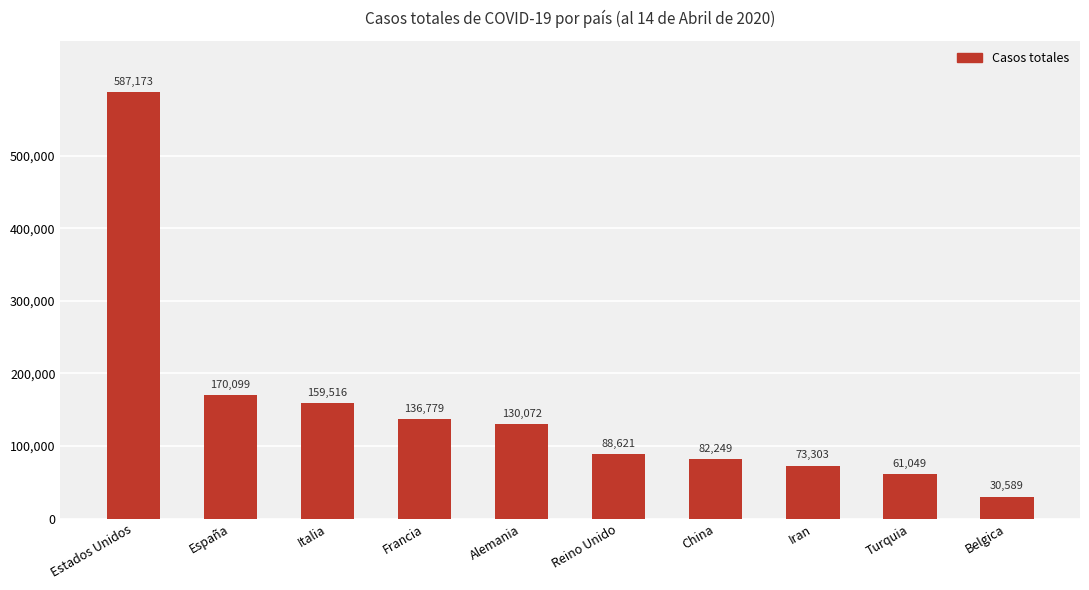

What is the sum of all values?

1519450